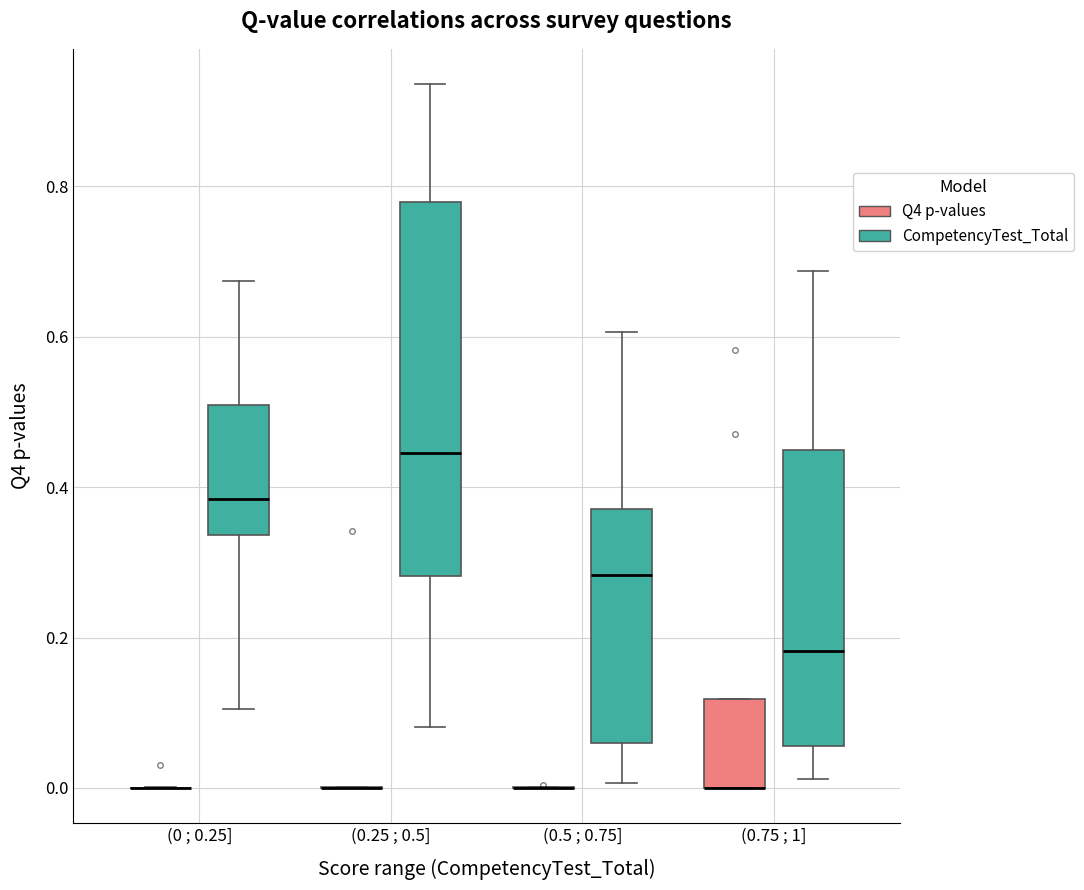

Which box is the tallest, from its lower edge to its upper edge?

(0.25 ; 0.5] (CompetencyTest_Total)